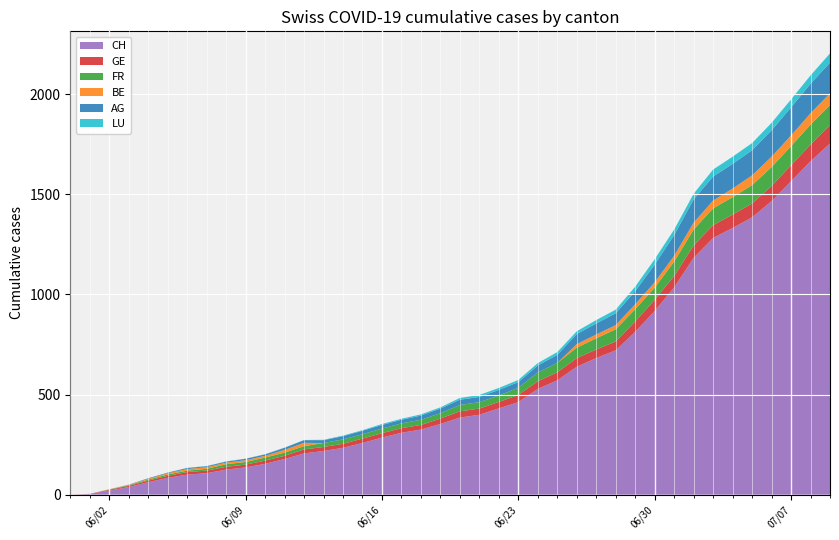

Reading right to left, what are all the values shown in this chart?

CH: 1754	1665	1565	1466	1385	1332	1282	1183	1035	917	813	721	682	639	571	528	462	431	399	385	353	325	309	285	258	234	218	206	178	154	136	125	107	100	84	62	38	20	3	0
AG: 153	147	140	132	125	123	120	116	103	88	65	59	55	50	40	35	28	28	26	26	23	21	18	18	17	16	14	13	10	7	7	5	5	5	3	3	1	0	0	0
GE: 92	84	80	76	69	67	64	62	57	56	52	44	43	43	40	38	36	32	31	31	27	23	23	22	22	20	20	20	16	16	14	14	13	13	10	8	6	4	1	0
FR: 100	99	96	94	92	87	84	79	72	61	61	61	56	52	47	44	36	32	32	32	27	26	24	23	22	22	20	16	16	15	13	13	9	7	7	5	3	2	0	0
BE: 59	57	53	52	49	43	39	35	29	27	25	21	19	18	0	0	0	0	0	0	0	0	0	0	0	0	0	17	14	9	9	8	8	8	6	4	2	1	0	0
LU: 46	42	40	37	36	36	35	28	28	27	23	18	17	14	14	12	11	10	10	9	6	6	5	5	3	3	2	1	1	1	1	1	1	1	0	0	0	0	0	0